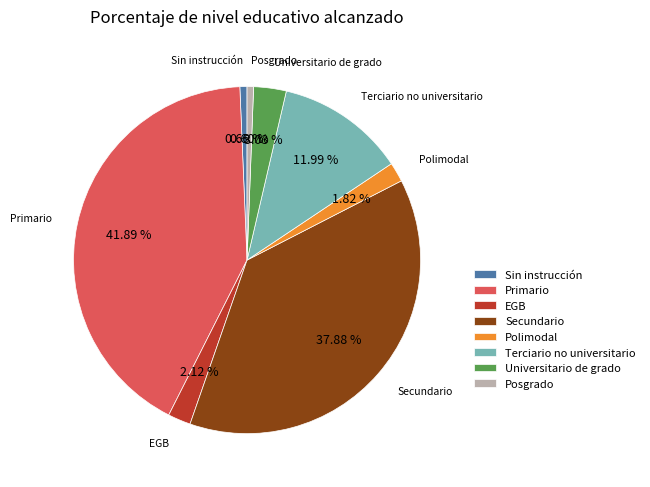

What portion of the pie excludes Posgrado?

99.4%